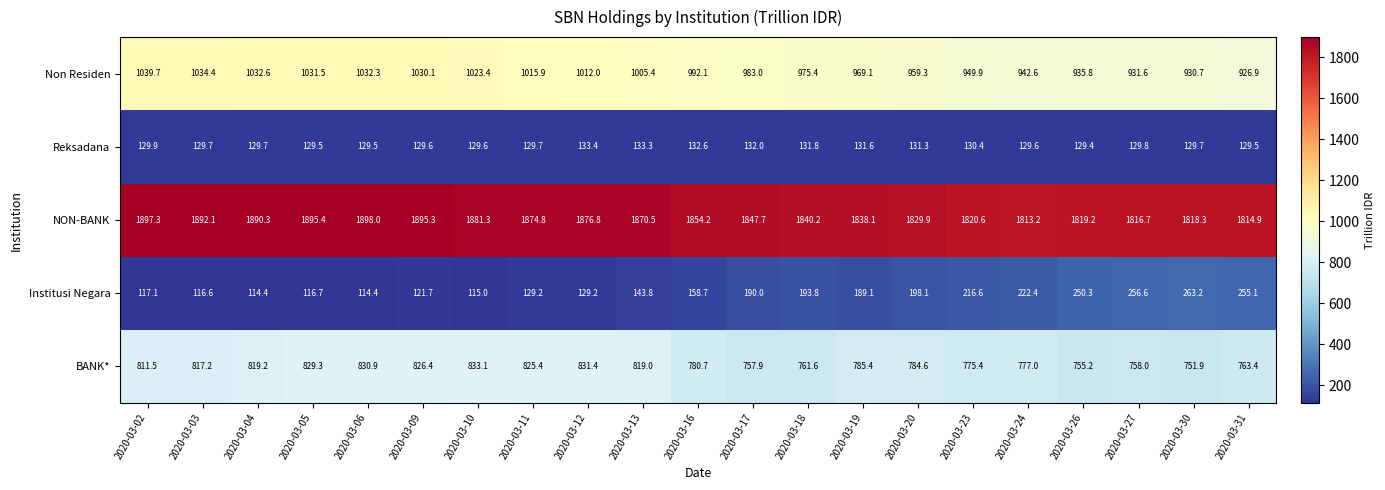

Is the value of NON-BANK at 2020-03-02 greater than the value of Non Residen at 2020-03-04?

Yes